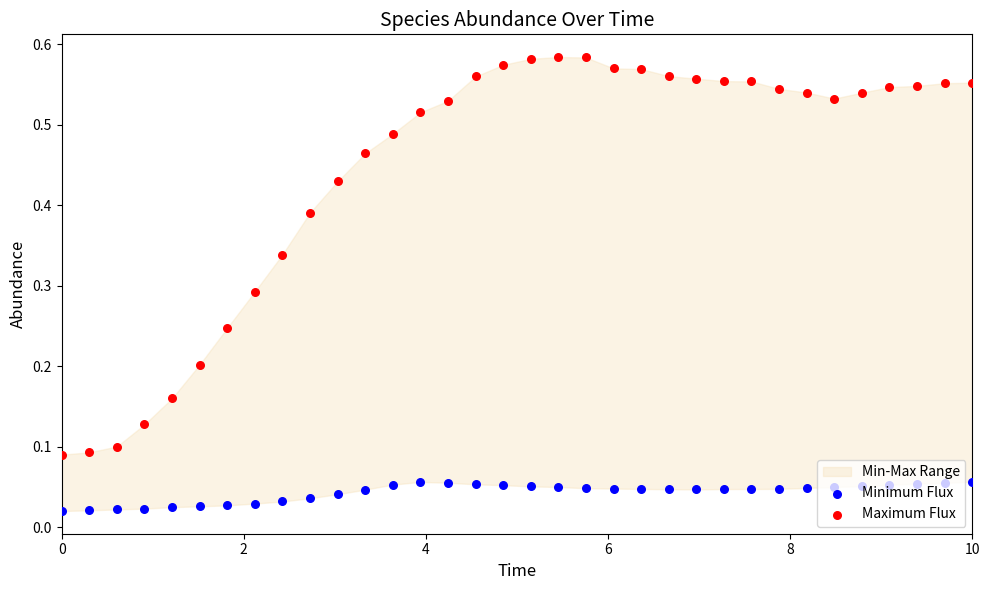

Which series contains the highest Y value?

Maximum Flux